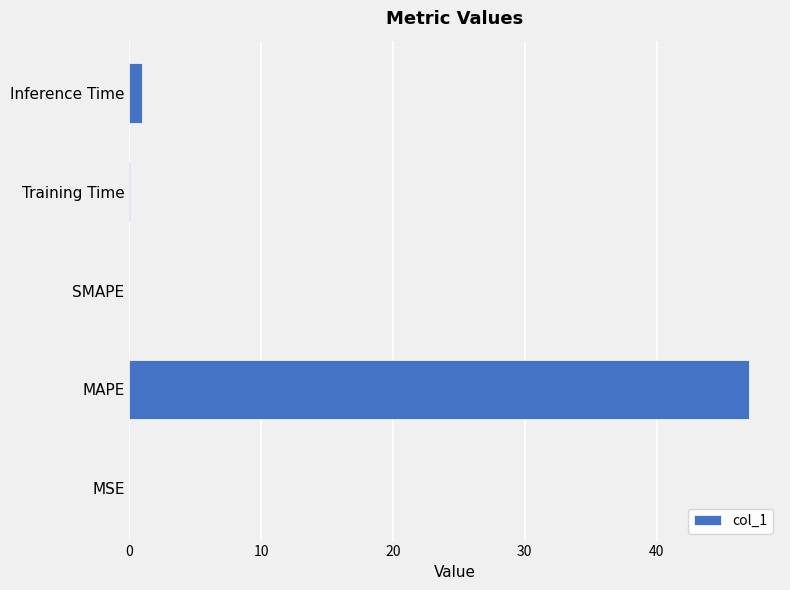

What is the approximate value at MAPE?

47.0